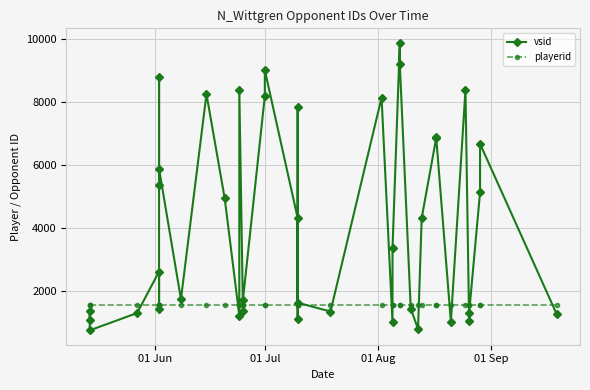

Rank the series by their maximum value, from lowest to highest.

playerid, vsid